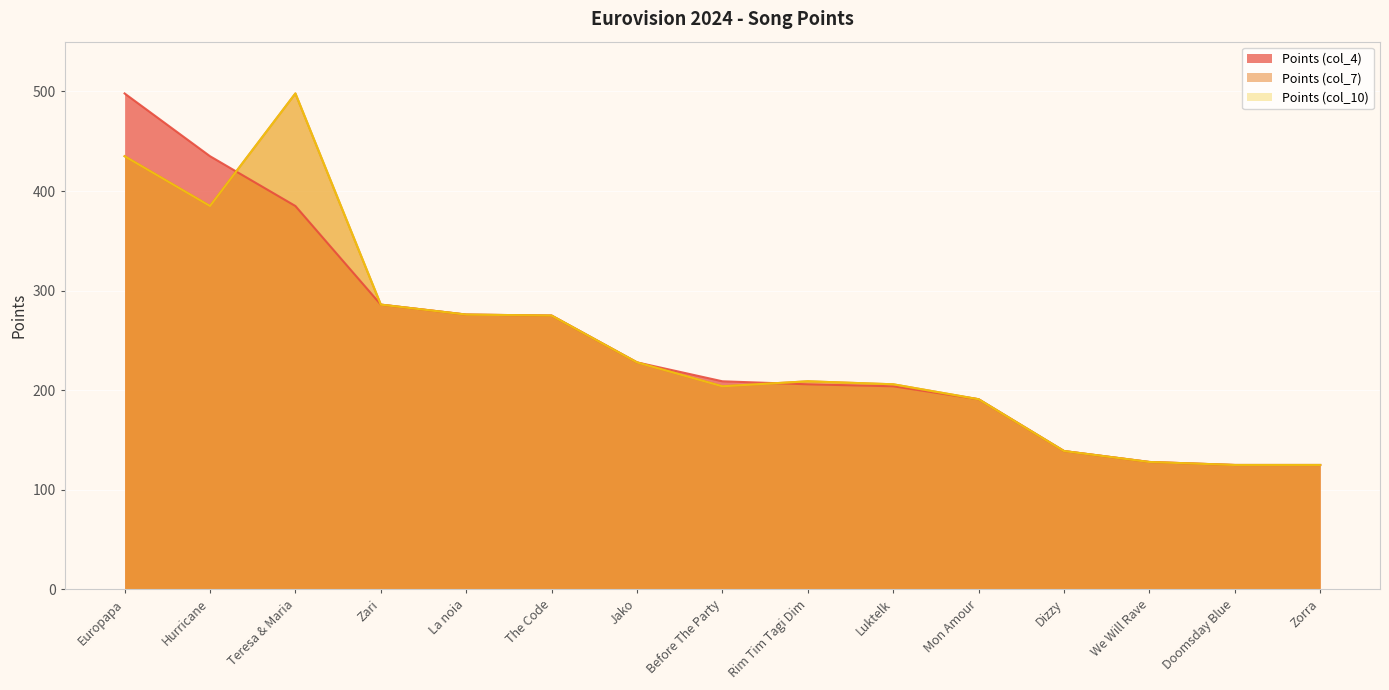

True or false: Points (col_10) has more than 0 interior local peaks.

True